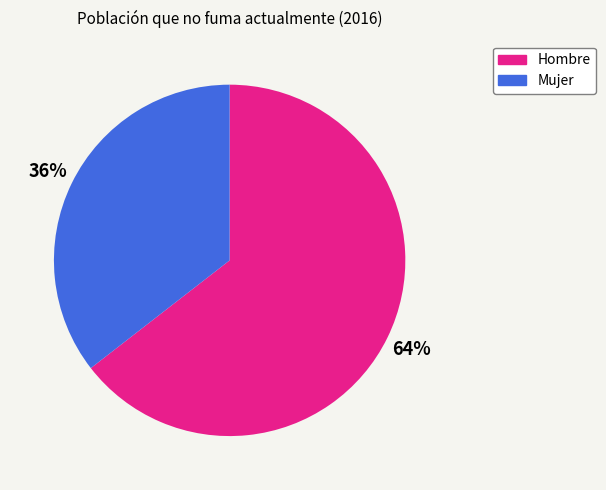

Do Mujer and Hombre together represent more than half of the pie?

Yes